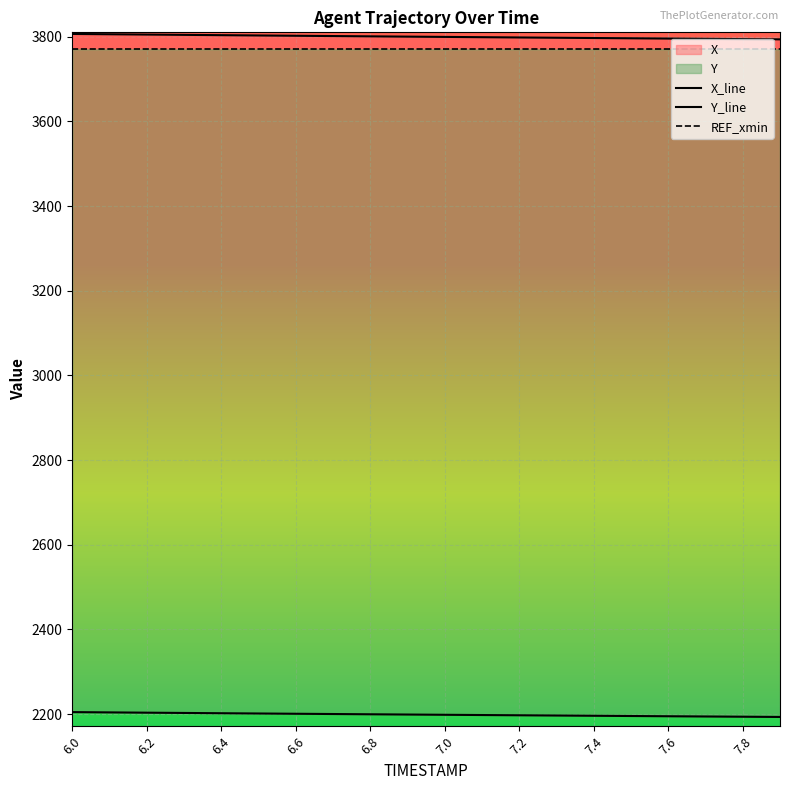

Rank the series by their maximum value, from lowest to highest.

Y, X